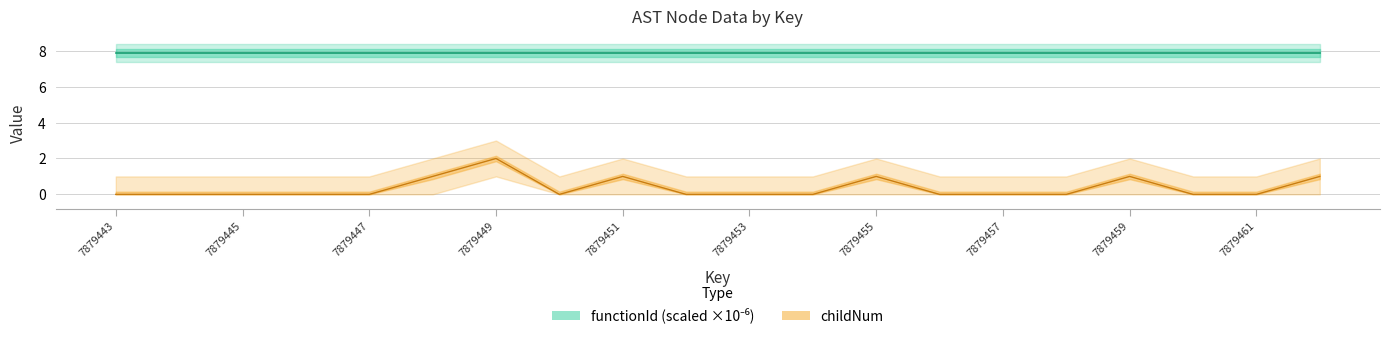

Reading left to right, list all the values displayed in this chart.

0	0	0	0	0	1	2	0	1	0	0	0	1	0	0	0	1	0	0	1